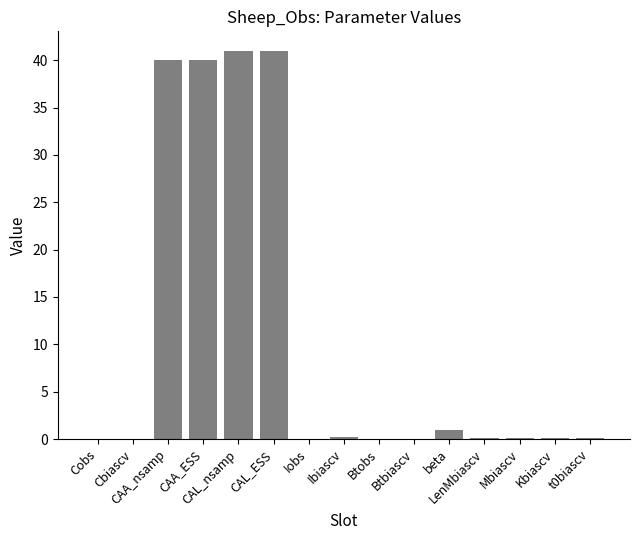

What is the sum of all values?

163.7